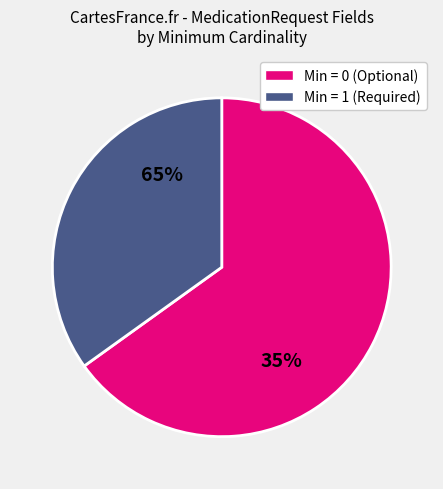

Which category accounts for the majority?

Min=1